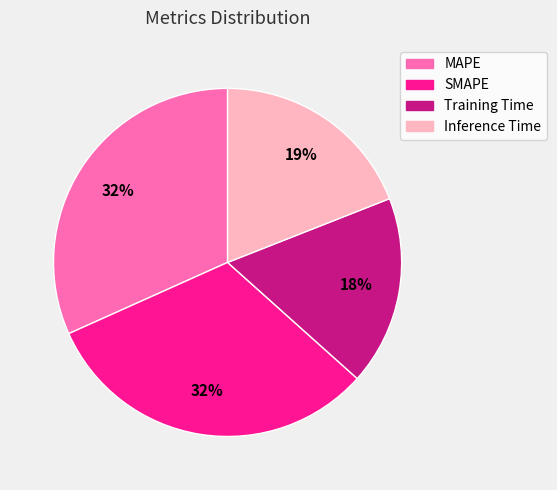

Is it true that Training Time is 18% of the pie?

True